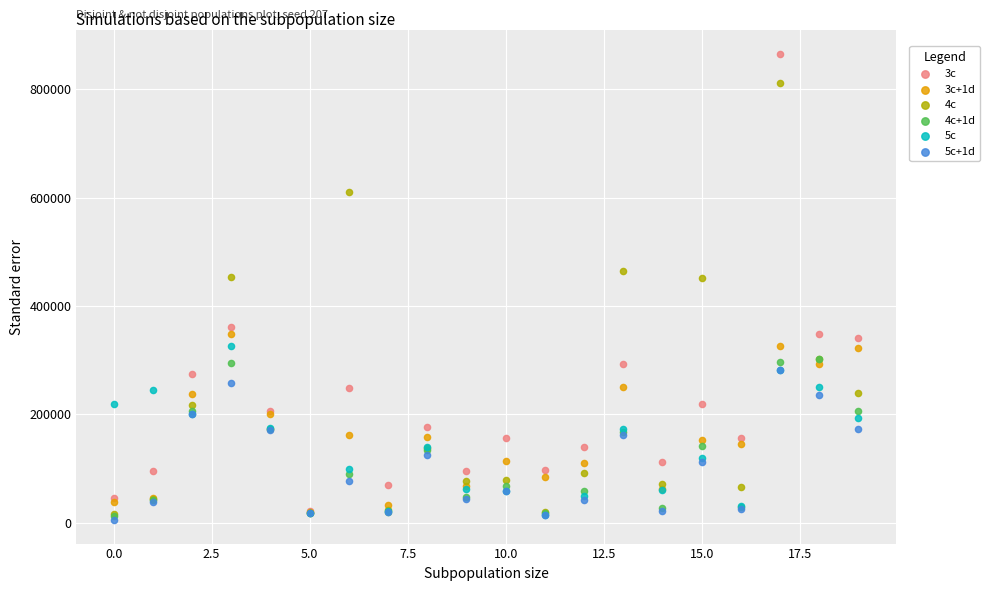

What are all the series names shown in the legend?

3c, 3c+1d, 4c, 4c+1d, 5c, 5c+1d